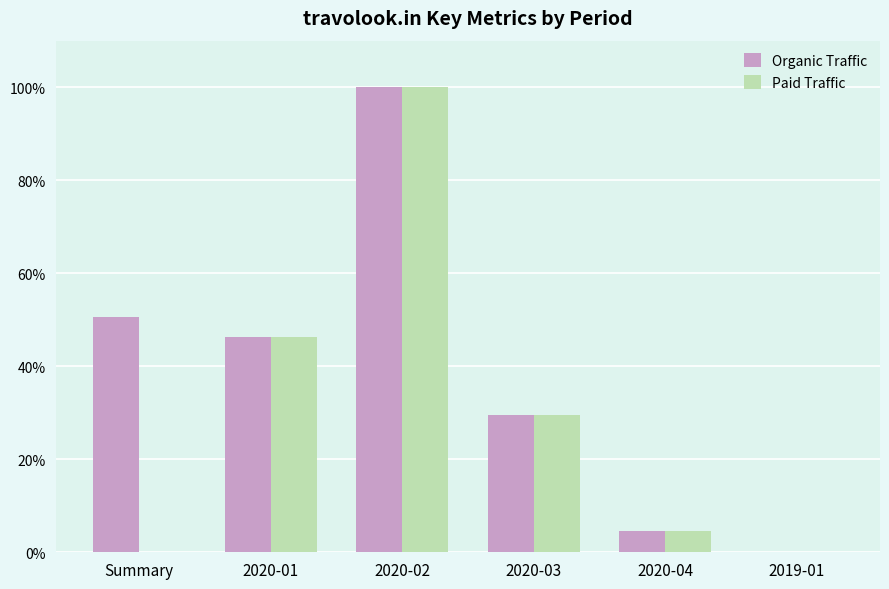

What is the highest value of the Paid Traffic series?

100.0